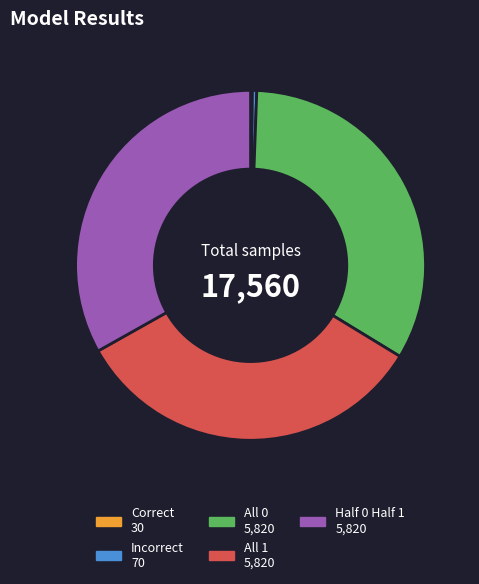

Does All 0 represent more than half of the total?

No